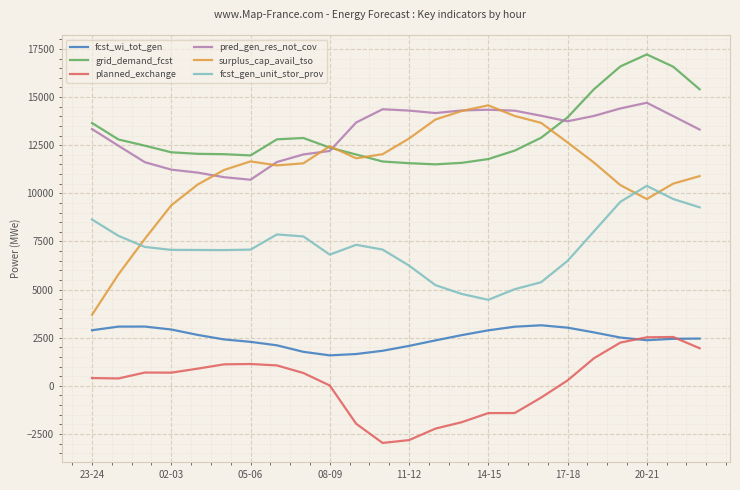

Which series has the widest spread of values?

surplus_cap_avail_tso